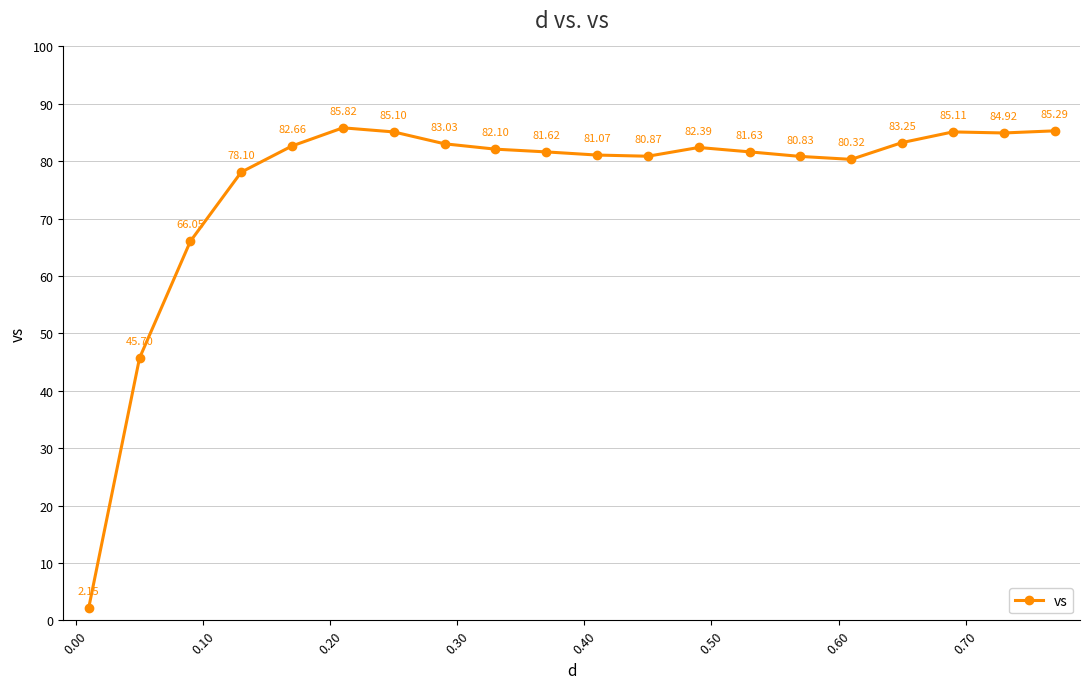

What is the average value?

75.9